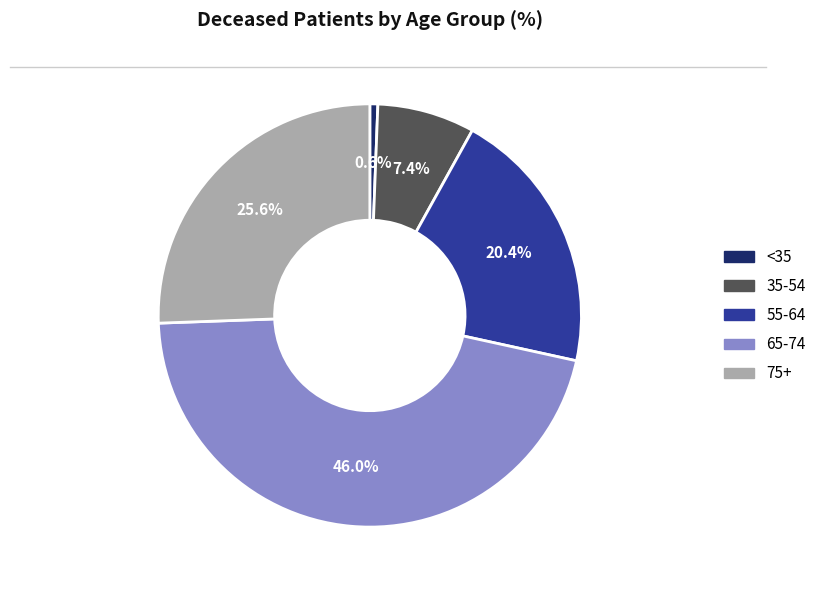

Does any single category account for the majority?

No